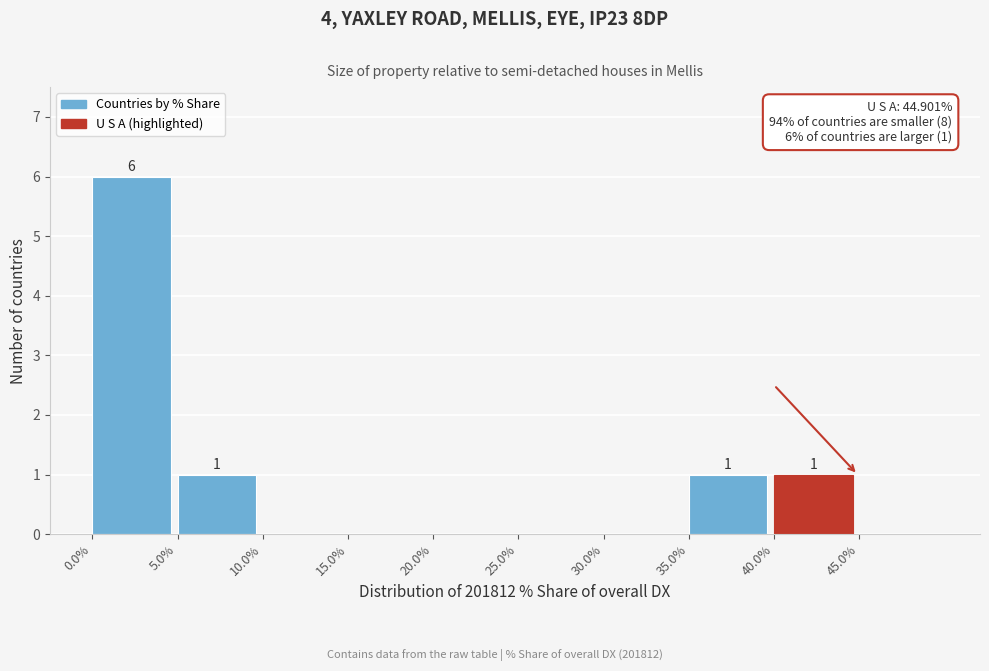

Which range on the x-axis has the tallest bar?

0 to 5